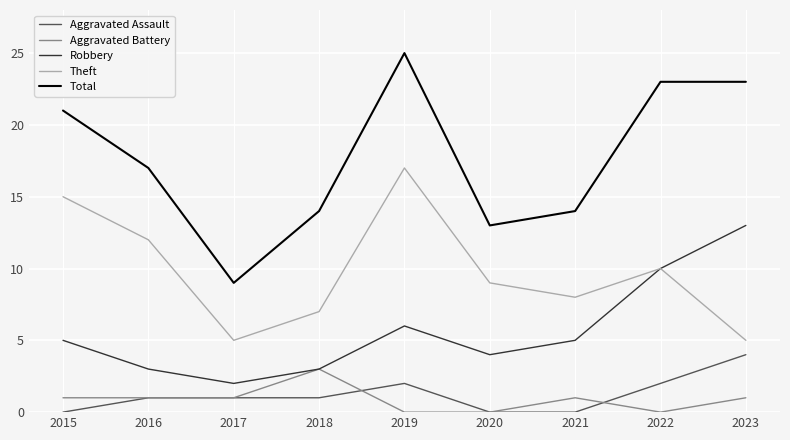

True or false: Aggravated Battery and Total cross at least once.

False